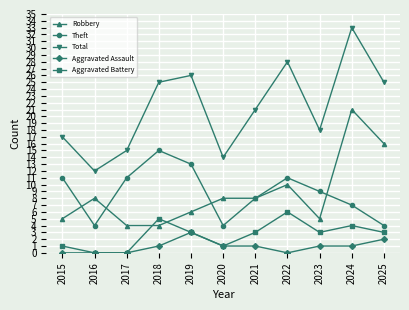

What is the spread (max minus min) of values at 2017?

15